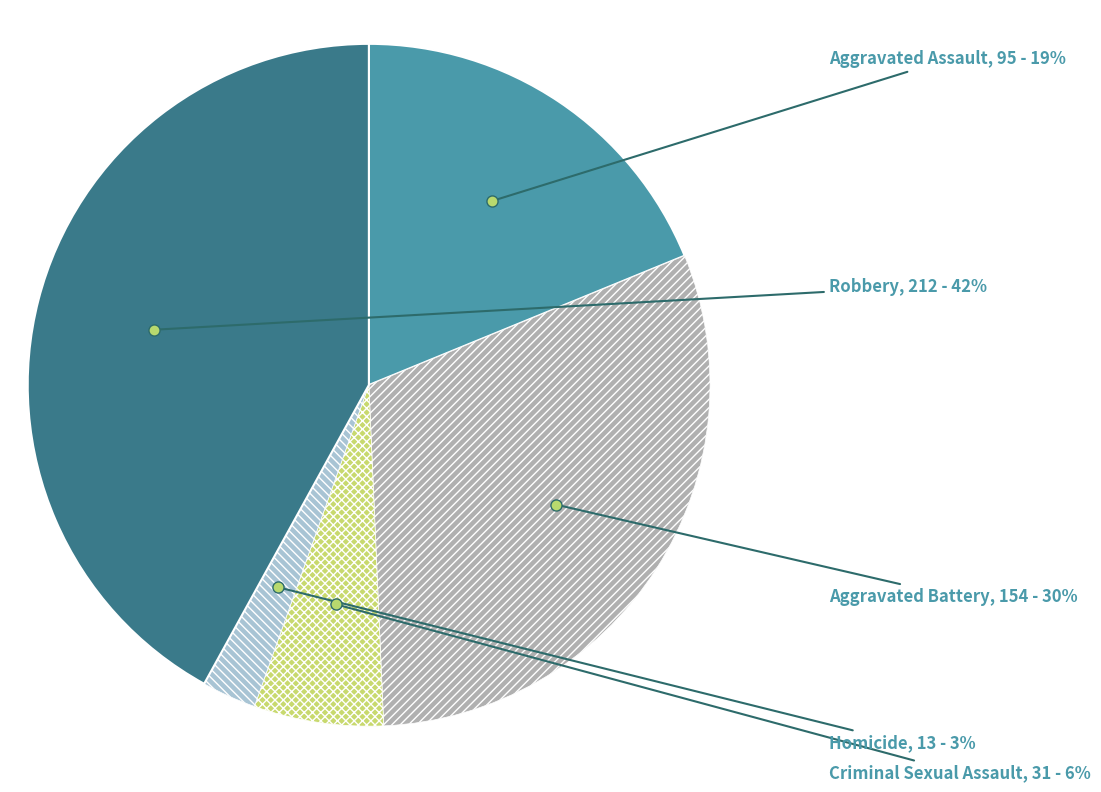

Is there a majority slice in this chart?

No